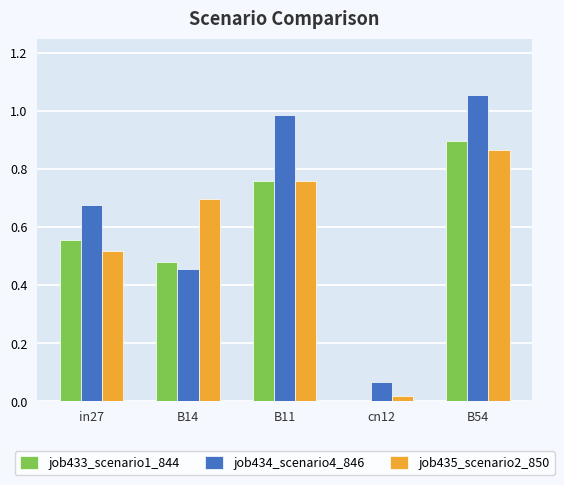

Is the value of job434_scenario4_846 at in27 greater than the value of job435_scenario2_850 at cn12?

Yes